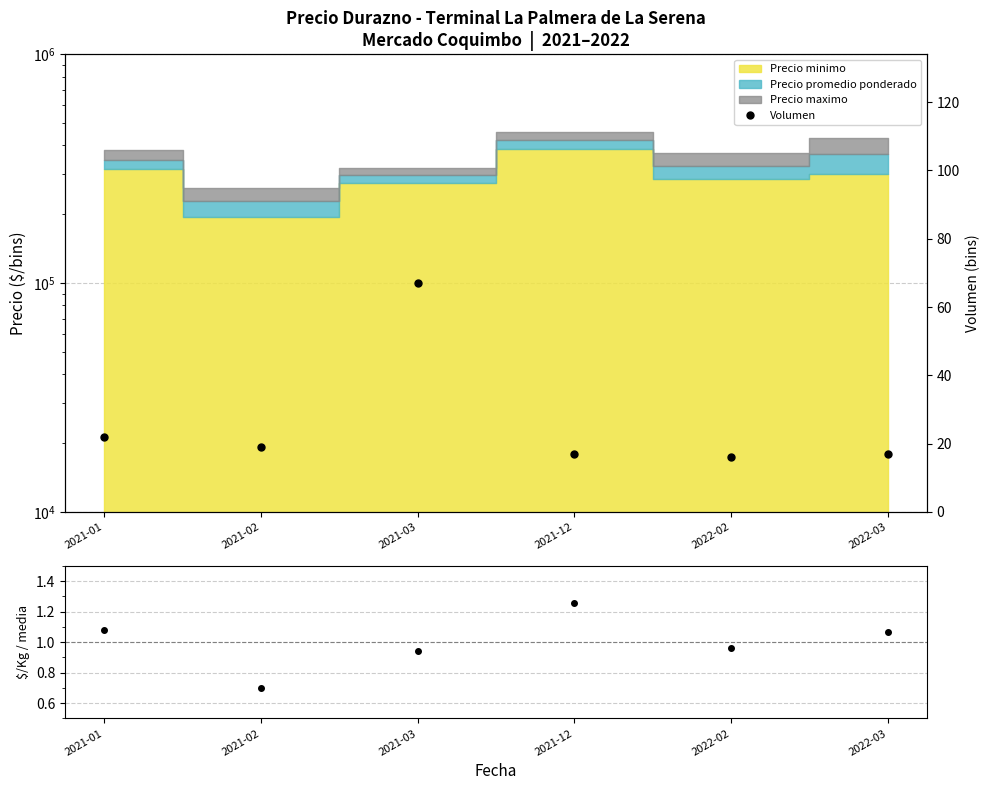

What position from the right is 2022-03?

1